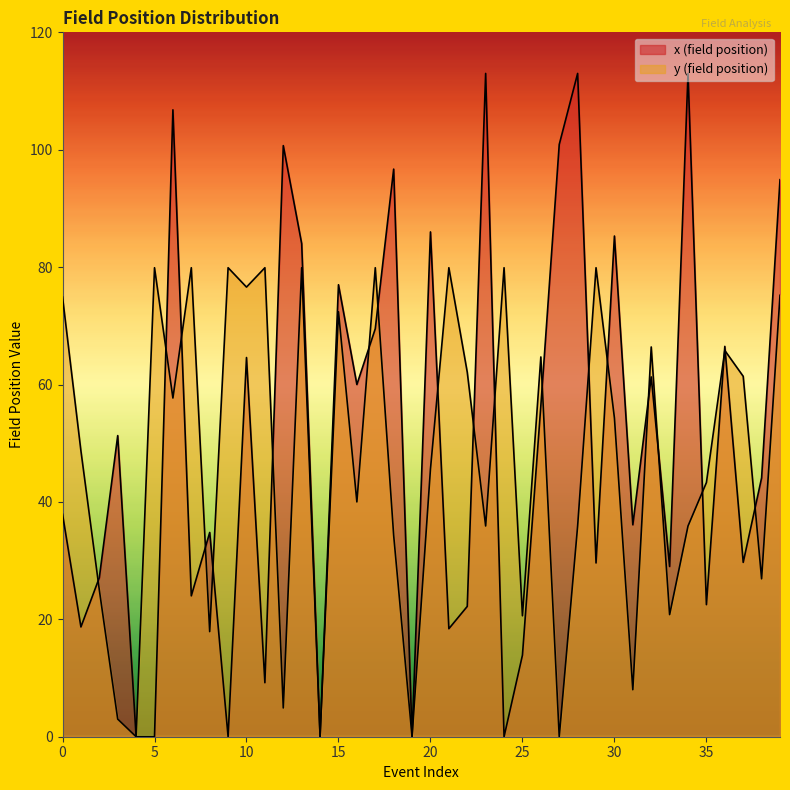

Which series has the widest spread of values?

x (field position)